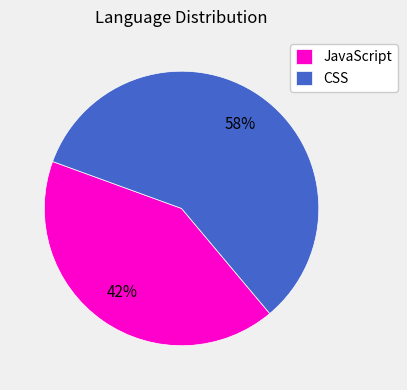

Is there any slice that represents more than half of the pie?

Yes